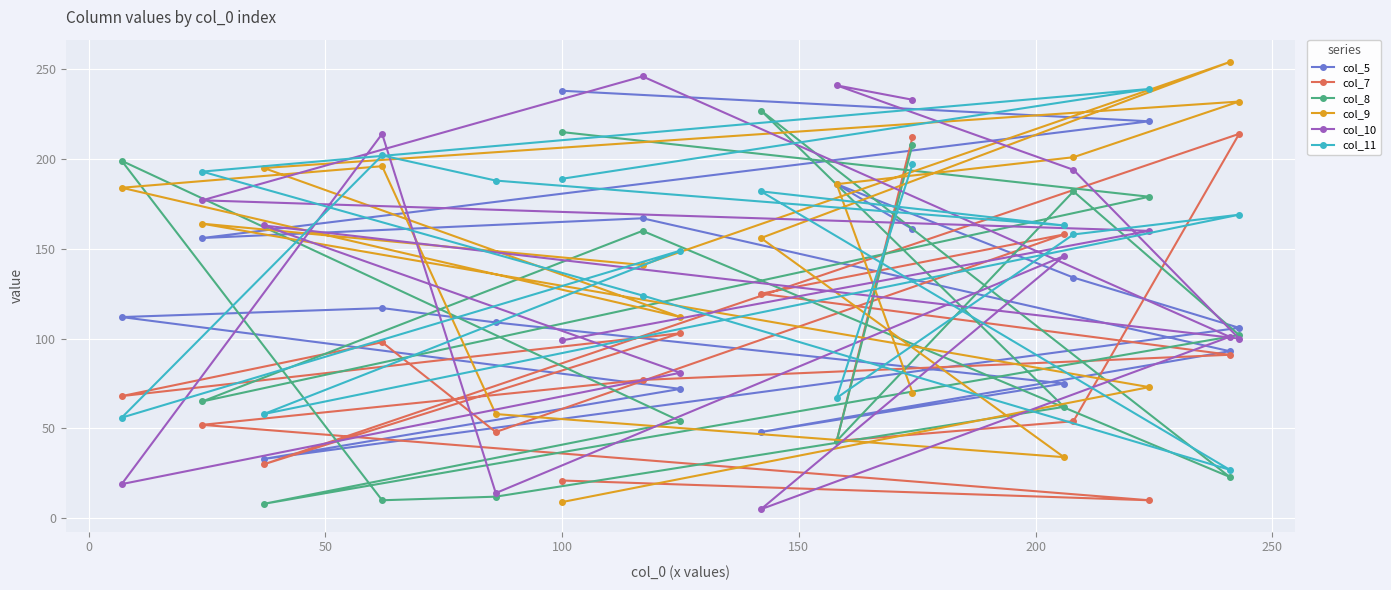

What is the greatest value displayed?

254